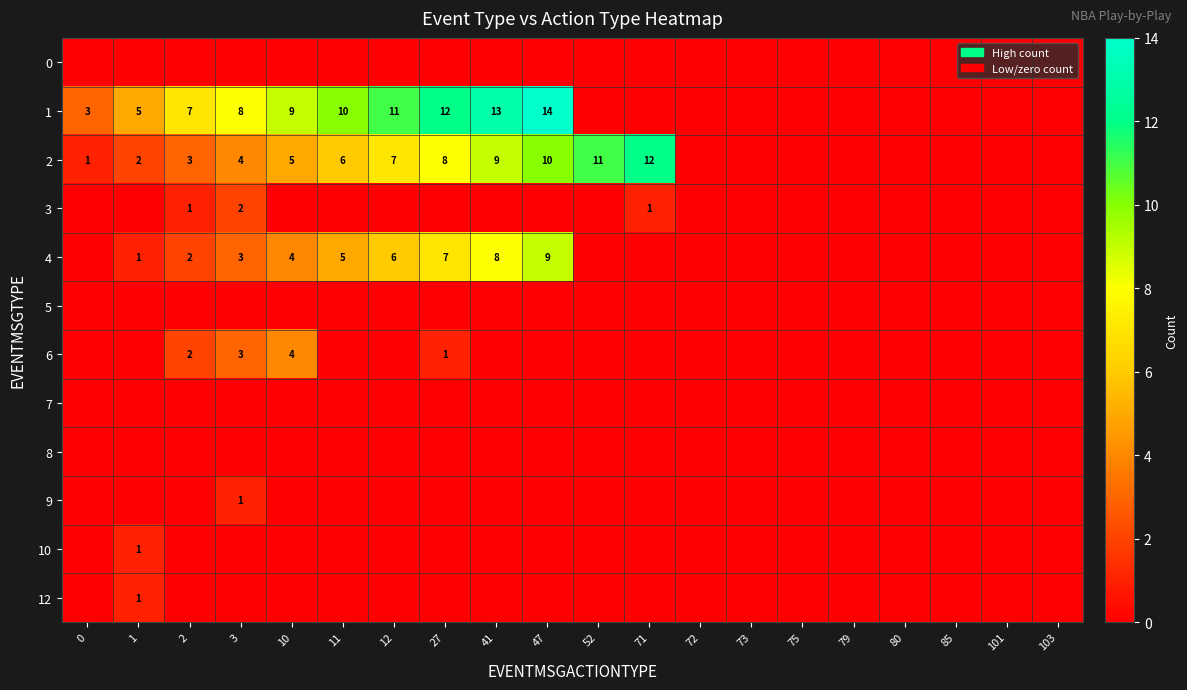

The 4 series shows 0 at 1. True or false?

False